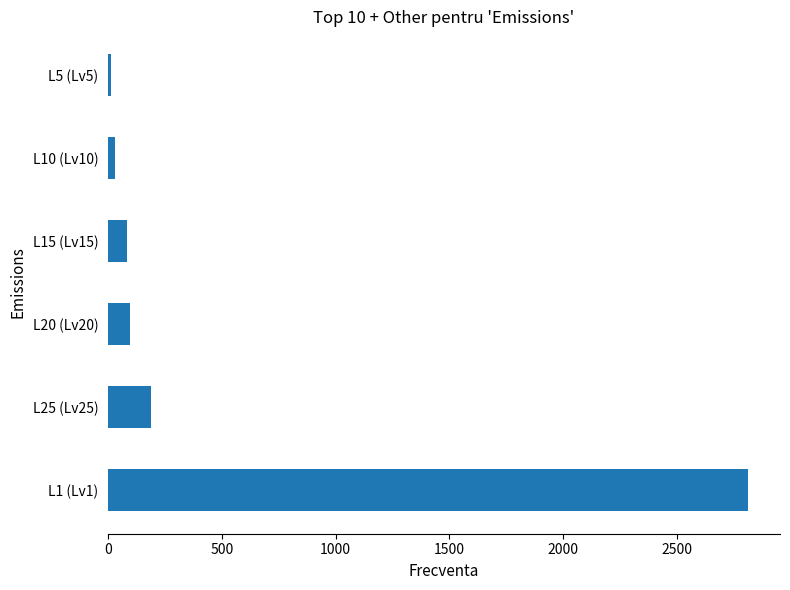

Reading top to bottom, list all the values displayed in this chart.

L5 (Lv5)=14	L10 (Lv10)=32	L15 (Lv15)=85	L20 (Lv20)=98	L25 (Lv25)=191	L1 (Lv1)=2811